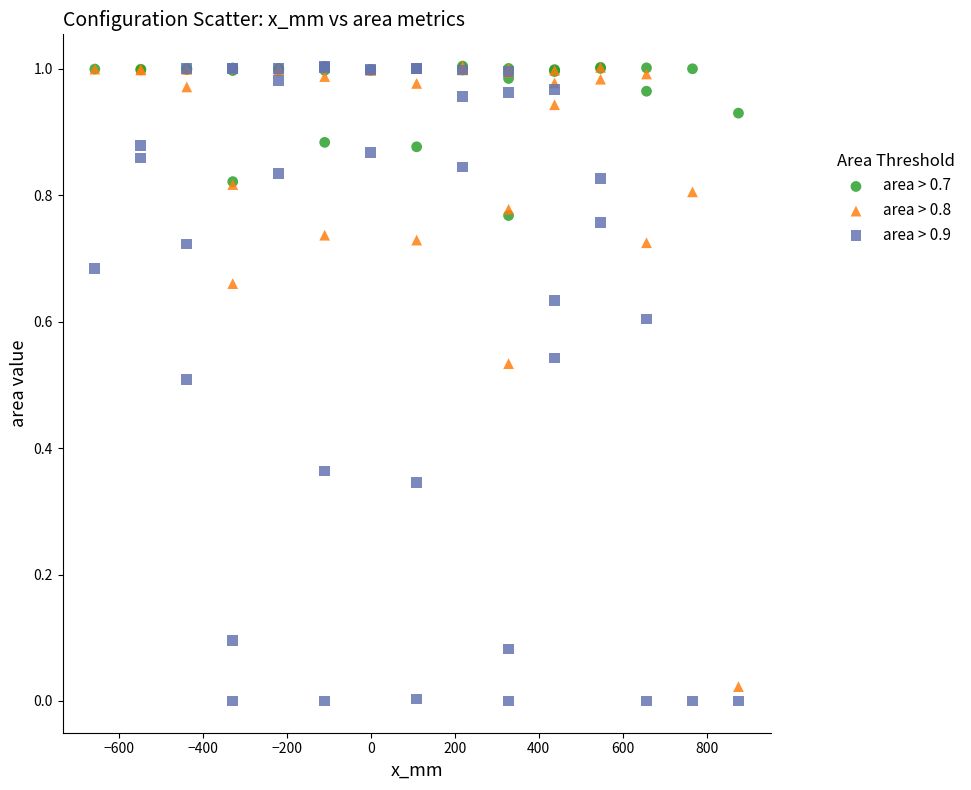

What are all the series names shown in the legend?

area > 0.7, area > 0.8, area > 0.9